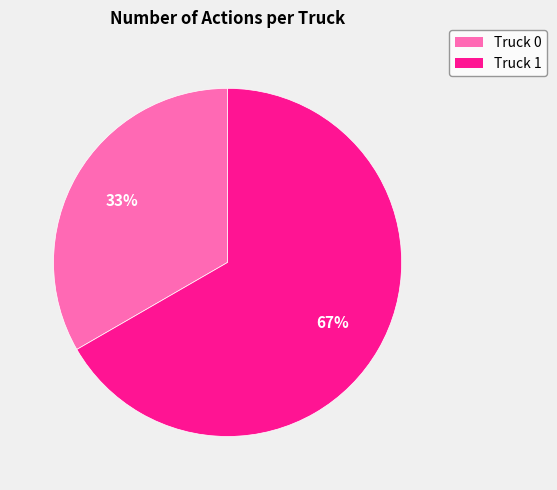

To the nearest percent, what portion does Truck 1 represent?

67%